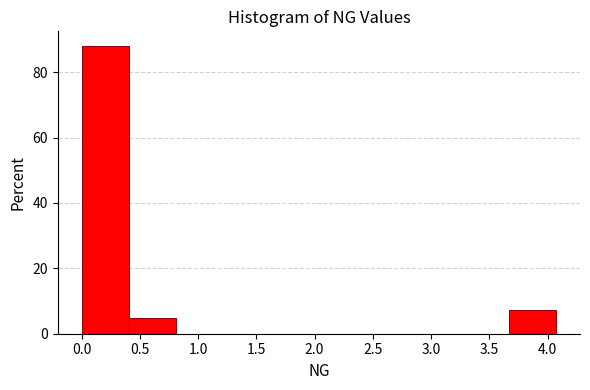

Over which range of the x-axis is the bar tallest?

0.00 to 0.40